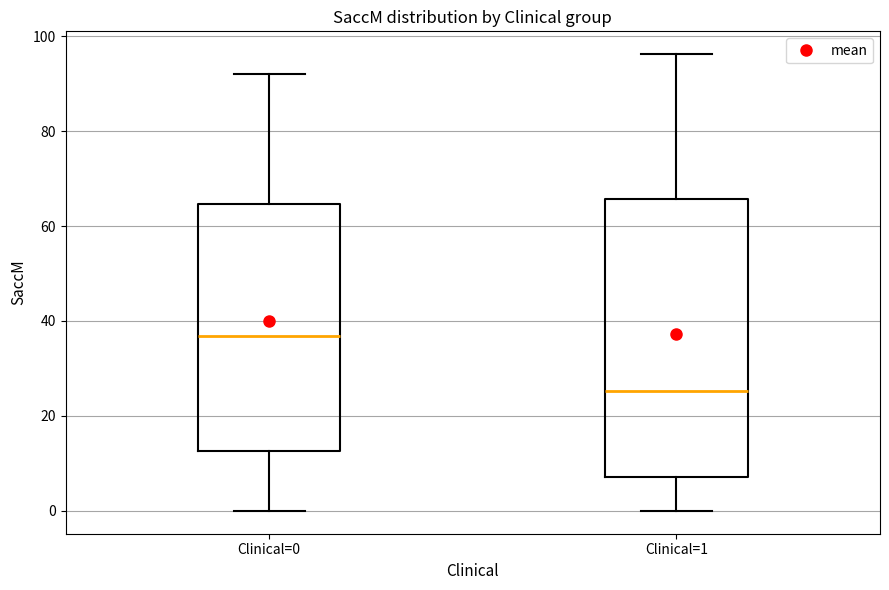

Where is the upper edge of the box for Clinical=0 on the y-axis? The values are not printed on the chart, so give them approximately, as read against the axis.

64